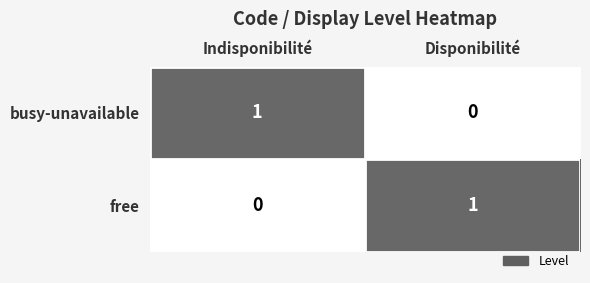

What is the total value across all series at Indisponibilité?

1